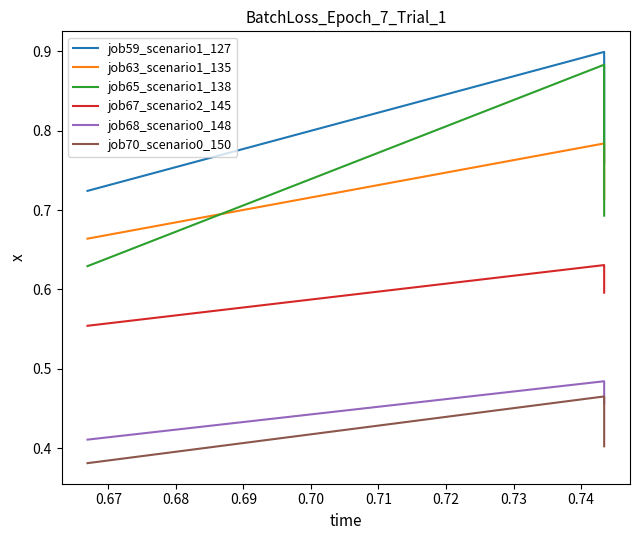

At 0.68, list the series in order from smallest to largest.

job70_scenario0_150, job68_scenario0_148, job67_scenario2_145, job65_scenario1_138, job63_scenario1_135, job59_scenario1_127